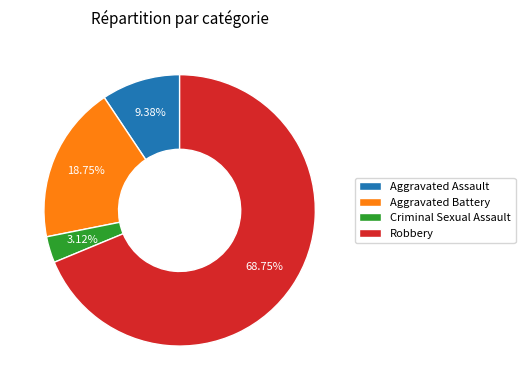

To the nearest percent, what is the average slice percentage?

25%